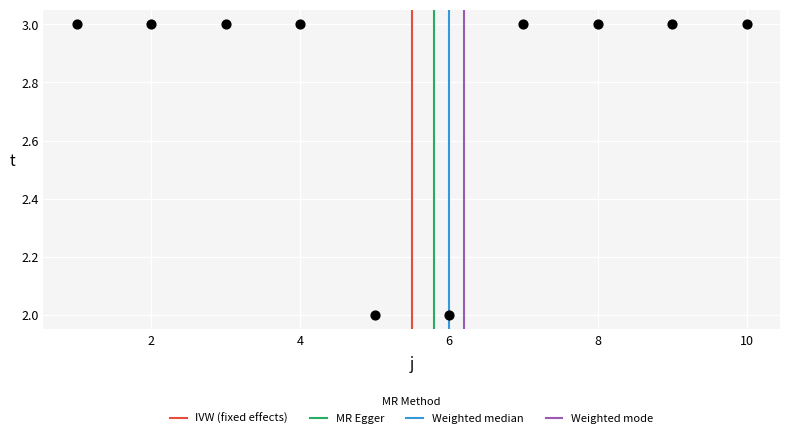

What is the average Y value?

3